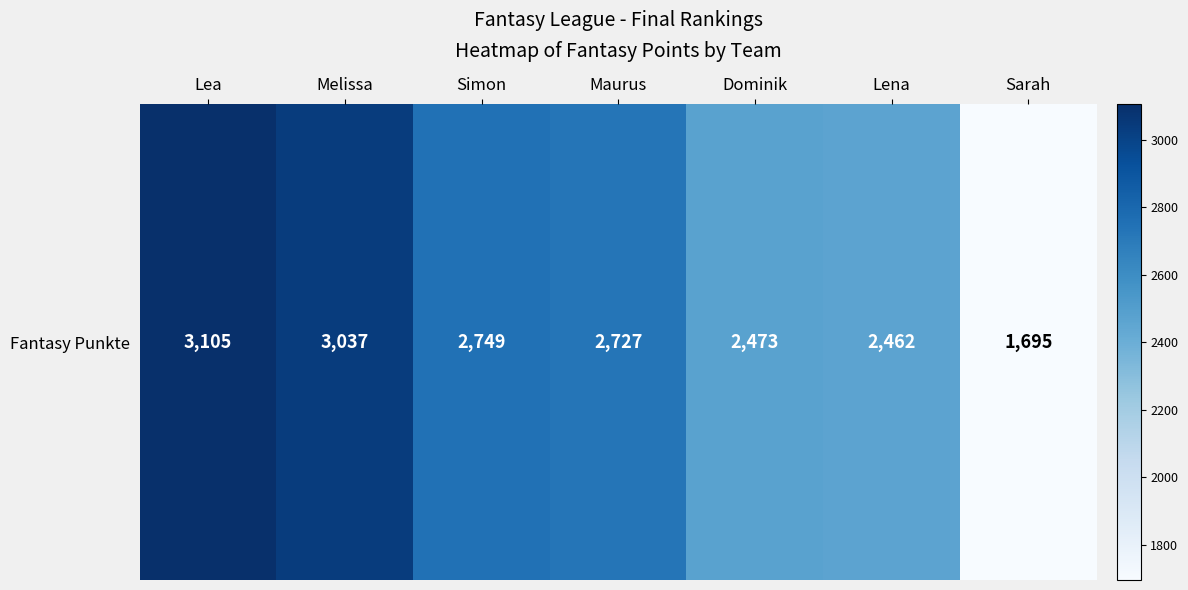

List the labels in order of value, largest first.

Lea, Melissa, Simon, Maurus, Dominik, Lena, Sarah